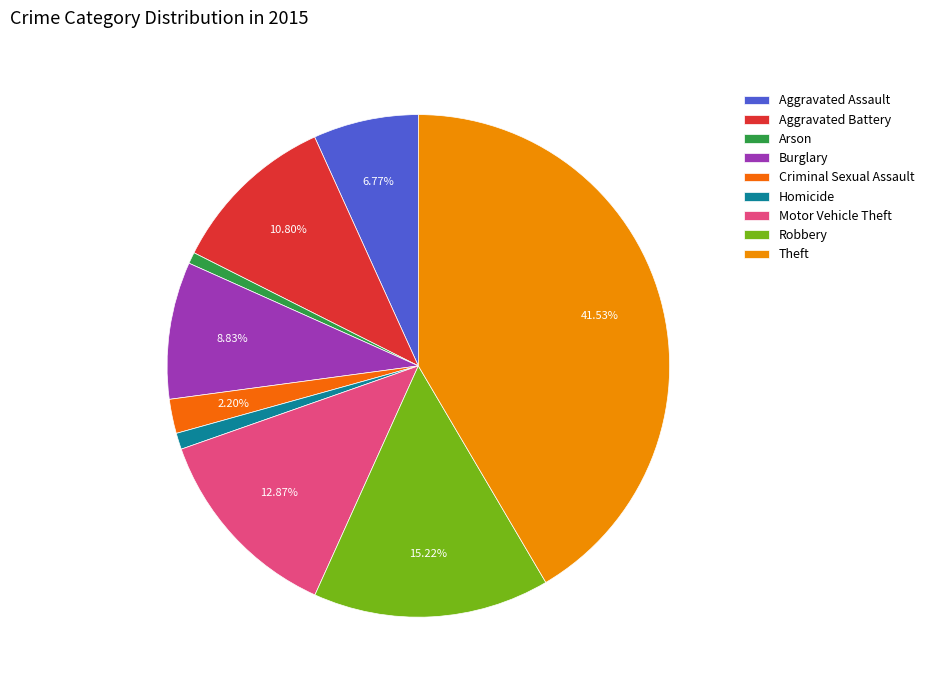

Is there a majority slice in this chart?

No